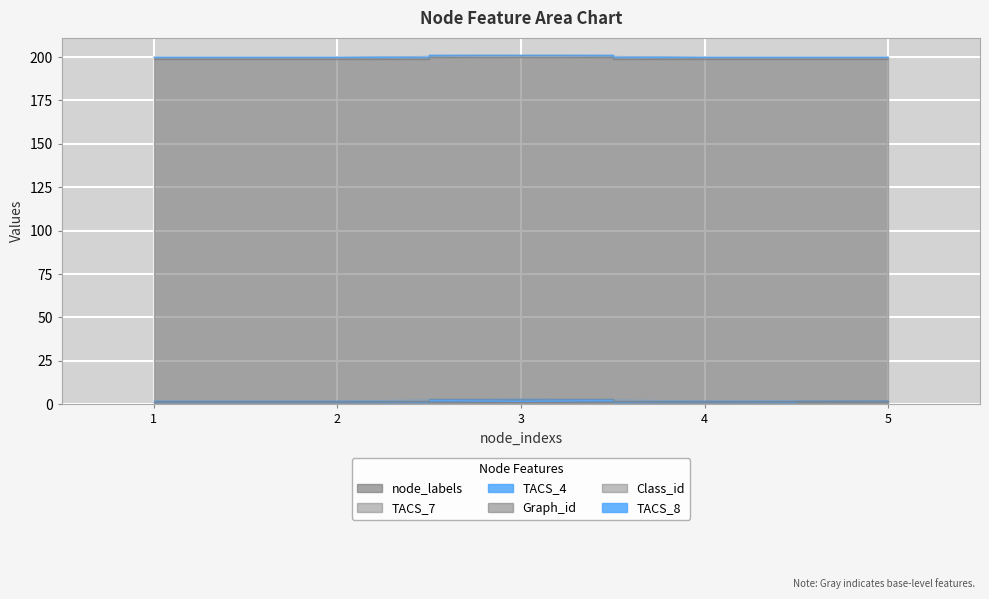

Reading left to right, list all the values displayed in this chart.

node_labels: 1=1	2=1	3=1	4=1	5=1
TACS_7: 1=0	2=0	3=1	4=0	5=1
TACS_4: 1=1	2=1	3=1	4=1	5=0
Graph_id: 1=197	2=197	3=197	4=197	5=197
Class_id: 1=1	2=1	3=1	4=1	5=1
TACS_8: 1=0	2=0	3=0	4=0	5=0